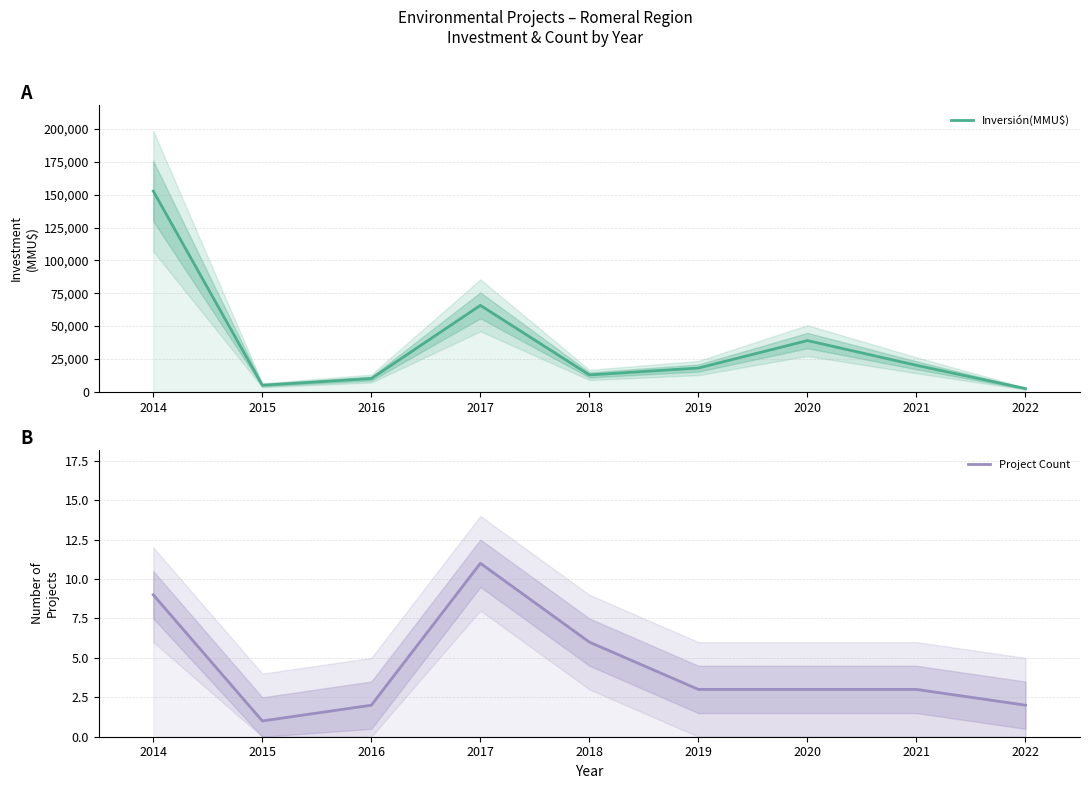

True or false: Project Count has more than 1 interior local peaks.

False